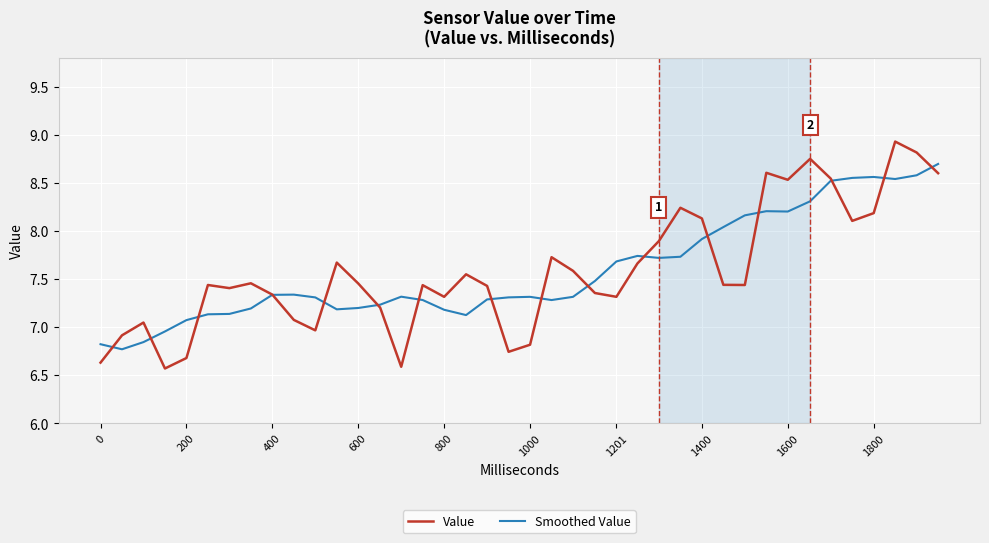

What is the minimum value shown in the chart?

6.6